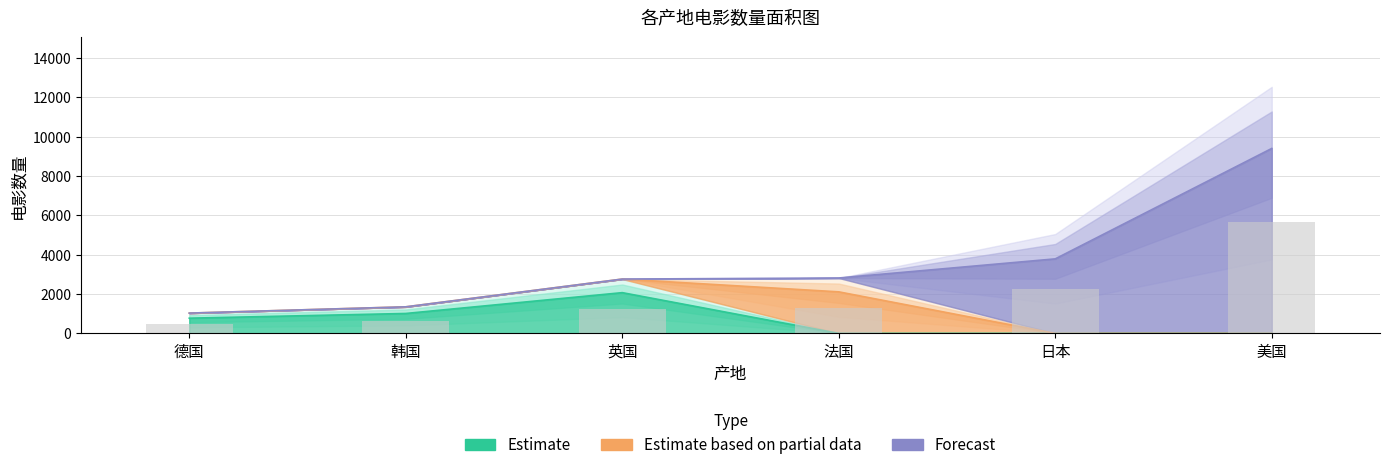

How many values exceed 2817?

2